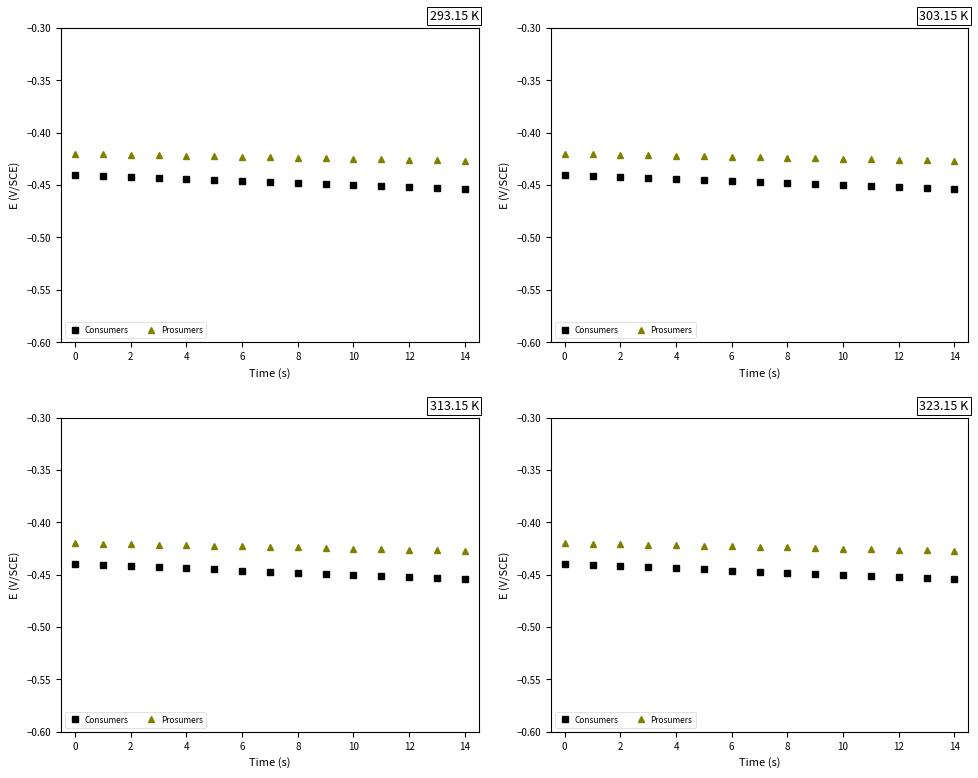

Between 0 and 4, which series saw the biggest shift?

Consumers